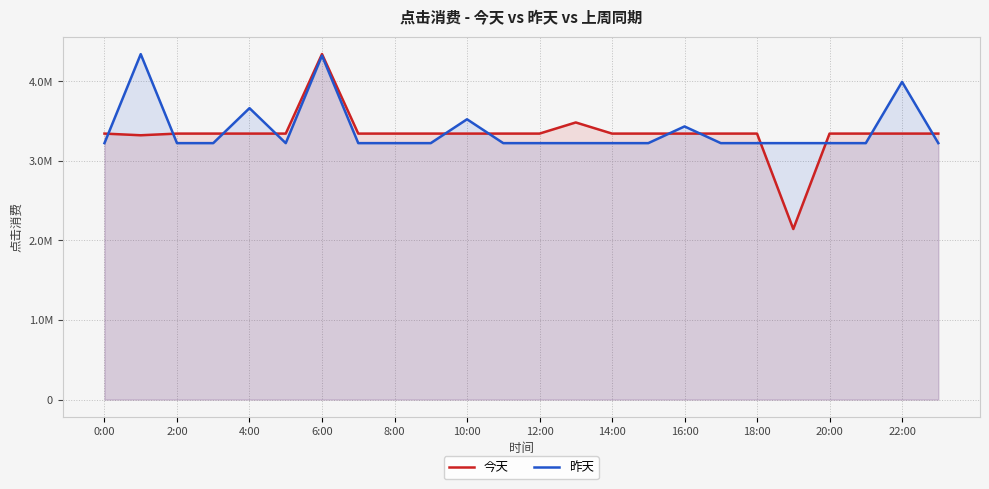

What is the difference between the second highest and second lowest values in the 今天 series?

161000